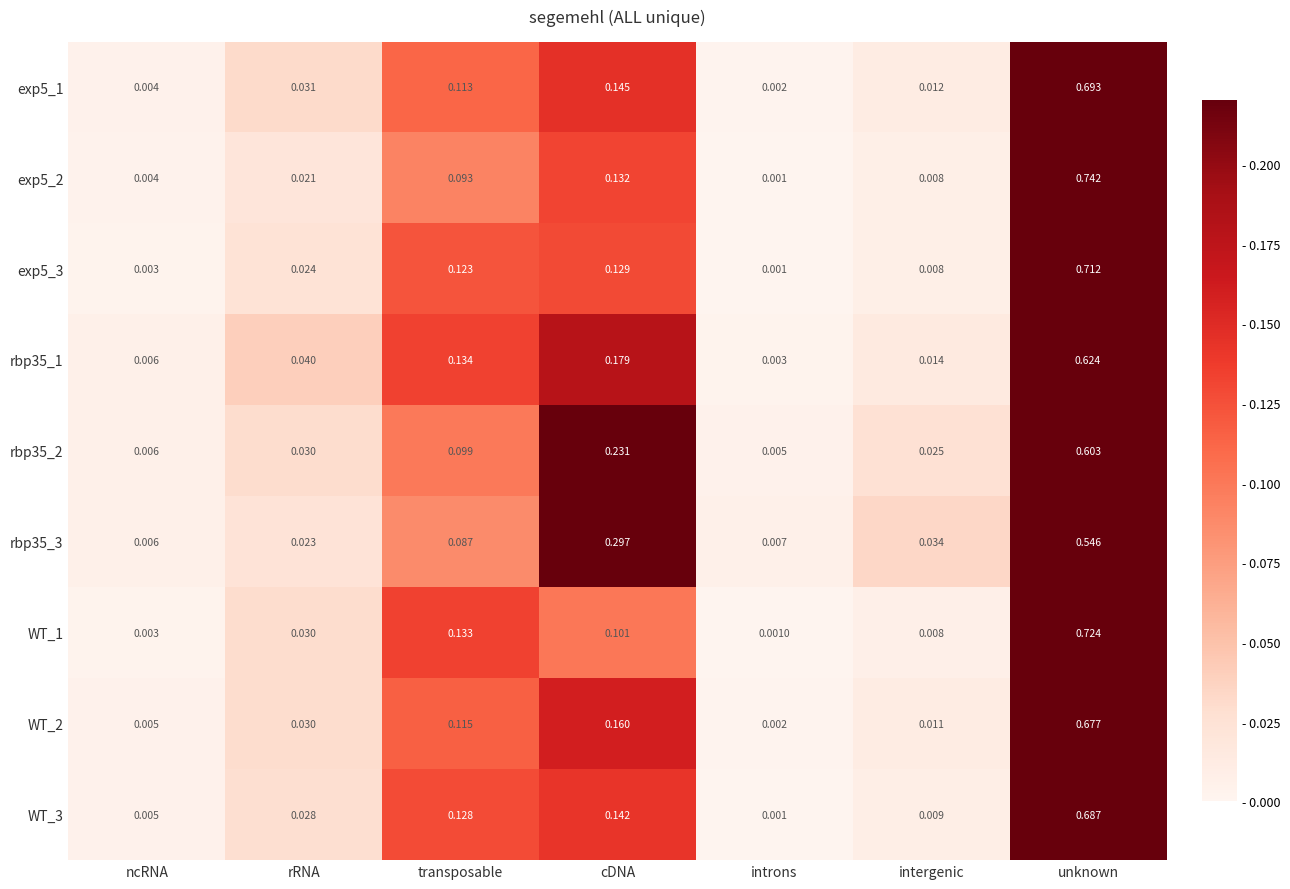

Which series has the largest range (max minus min)?

exp5_2